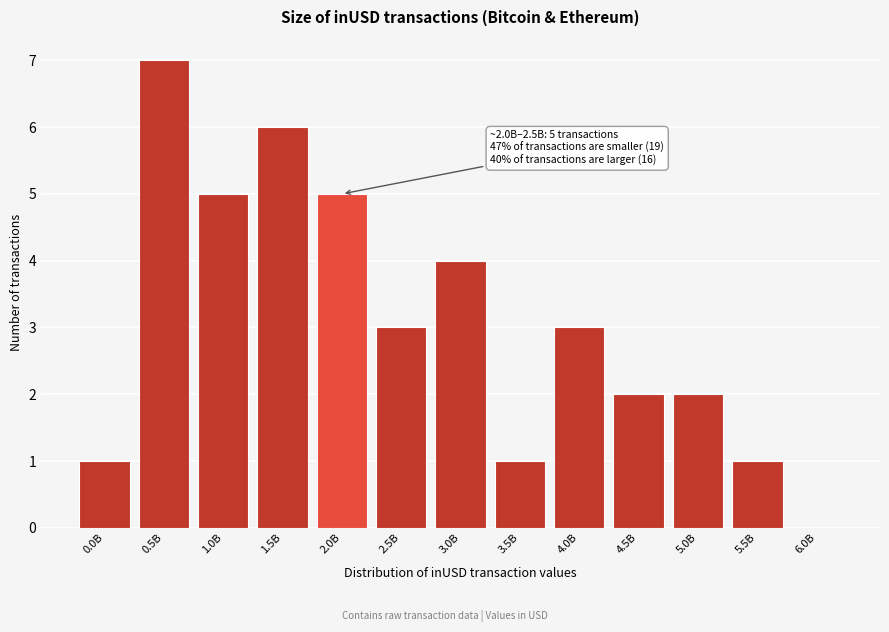

Reading left to right, what are all the values shown in this chart?

0.0B=1	0.5B=7	1.0B=5	1.5B=6	2.0B=5	2.5B=3	3.0B=4	3.5B=1	4.0B=3	4.5B=2	5.0B=2	5.5B=1	6.0B=0